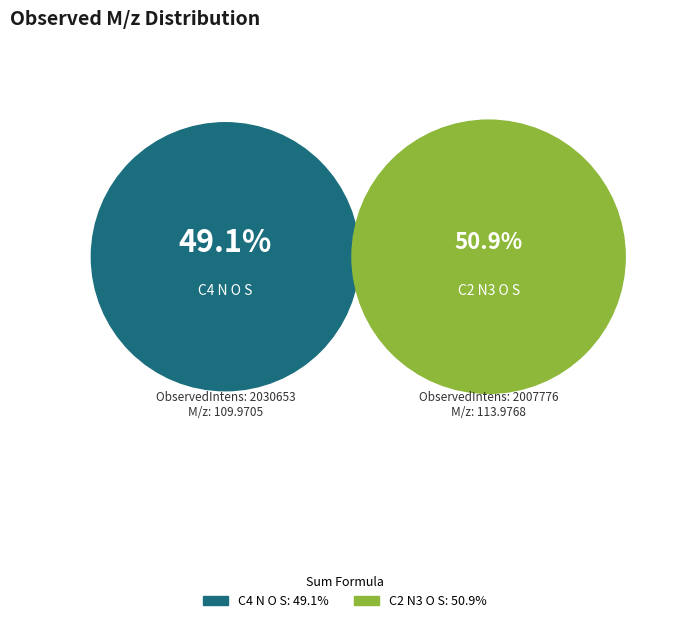

Is there any slice that represents more than half of the pie?

Yes